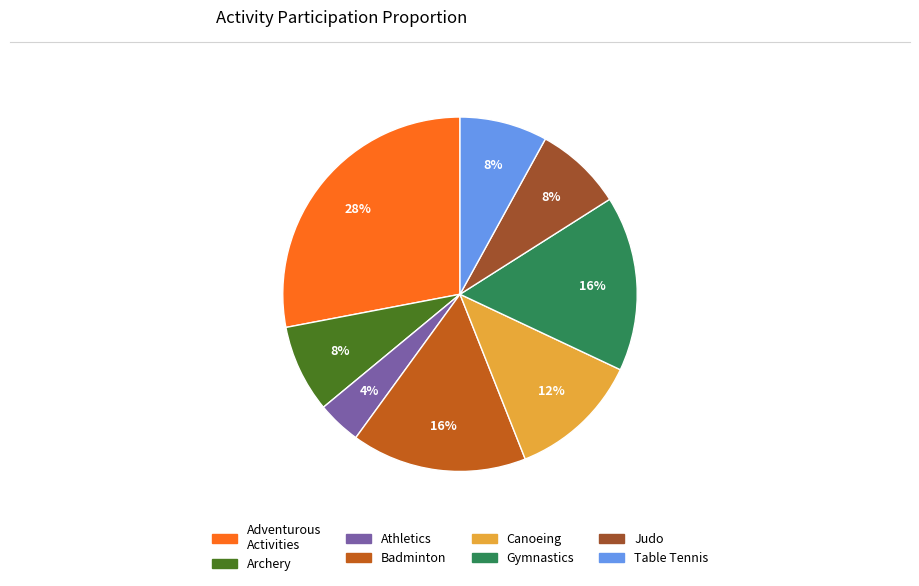

Does any single category account for the majority?

No